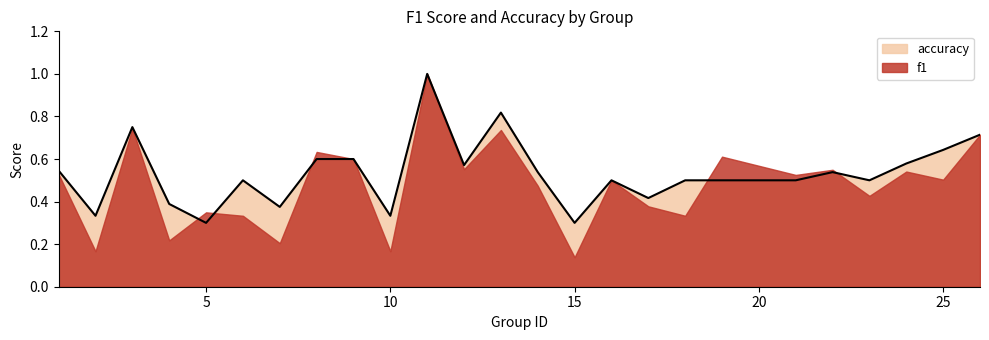

Rank the series by their average value, from lowest to highest.

f1, accuracy